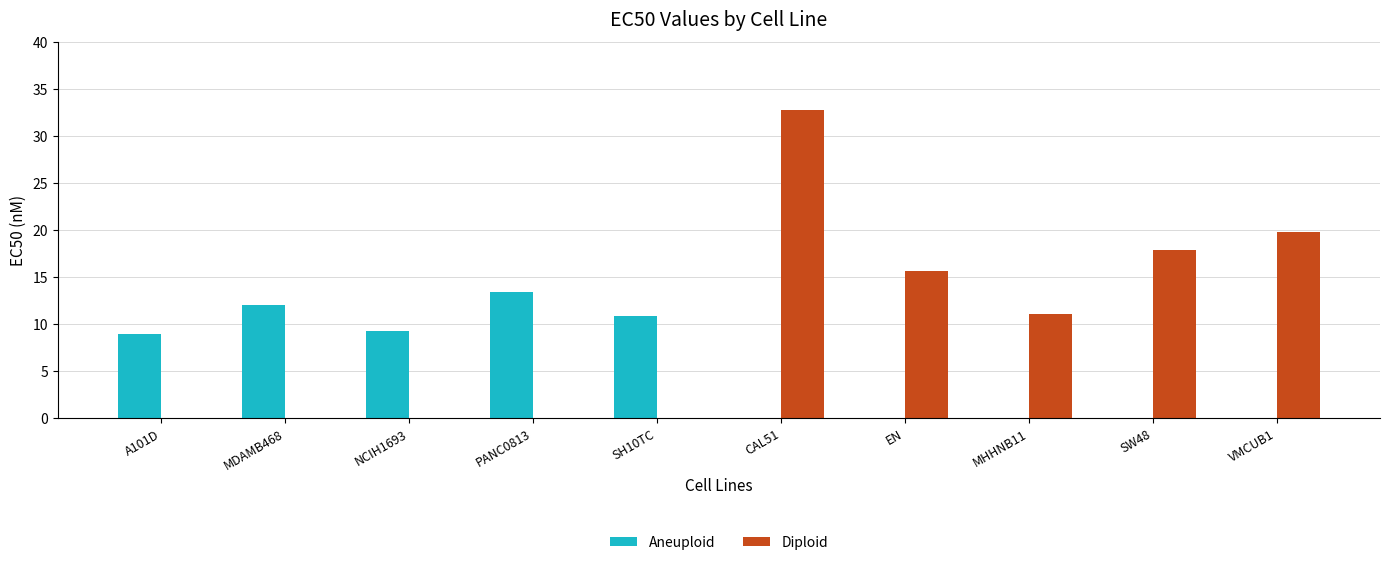

At which label does Aneuploid reach its peak?

PANC0813